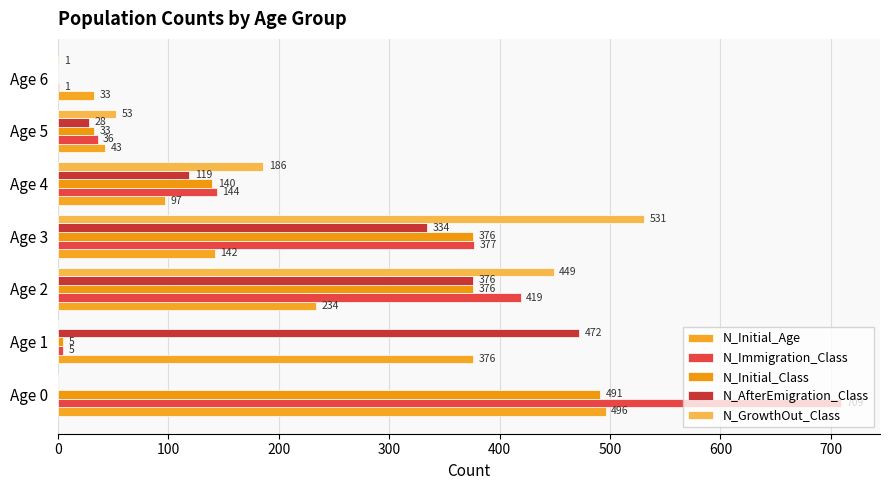

How many data points does each series have?

7